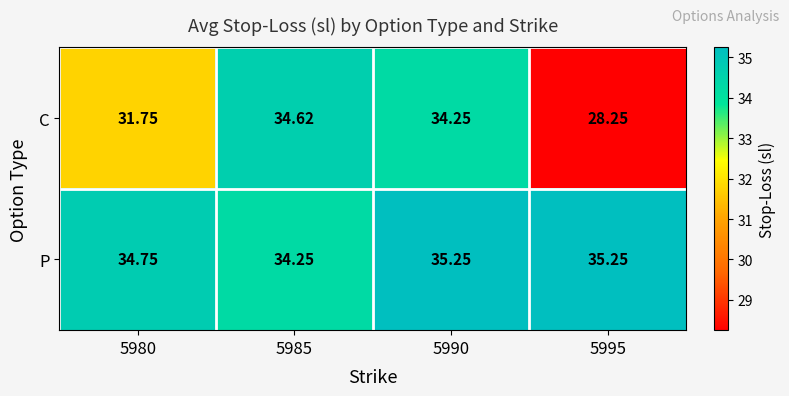

Rank the series at 5995 from lowest to highest value.

C, P